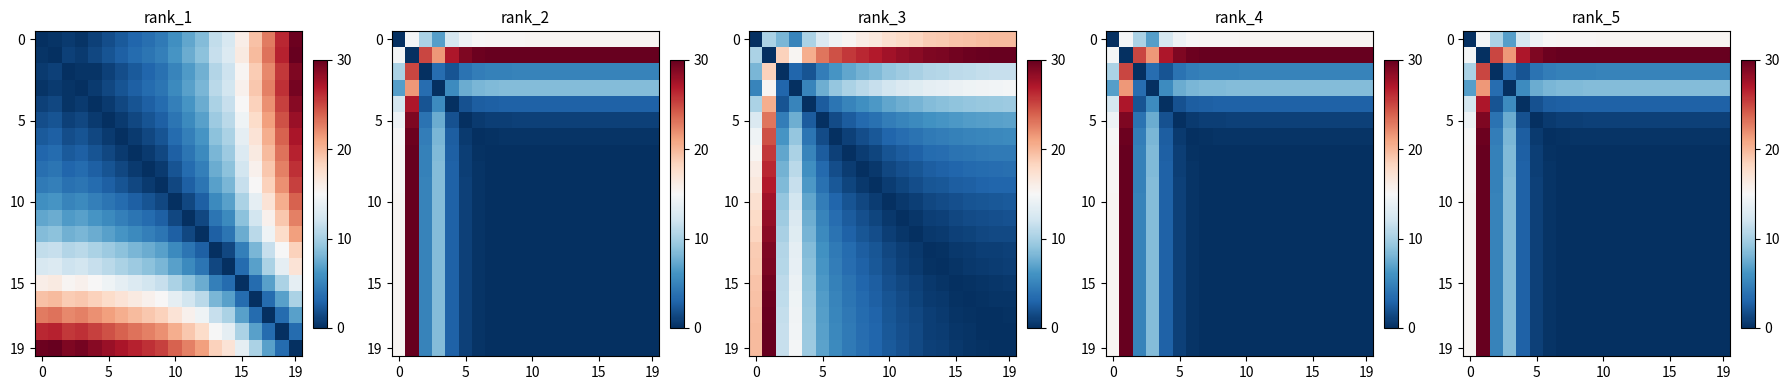

What is the total value across all series at 11?

63.0